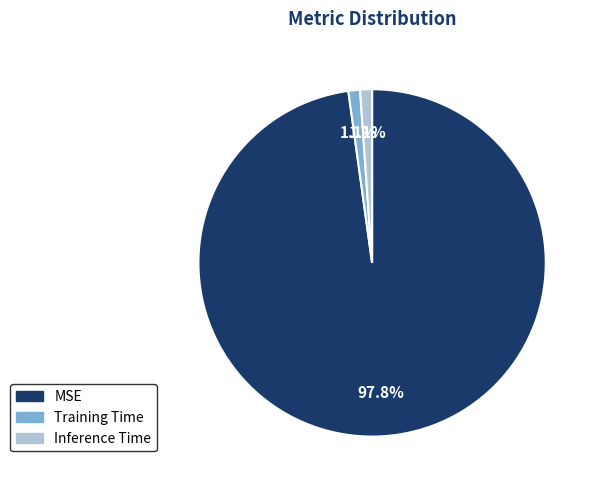

Which category has the biggest portion of the pie?

MSE